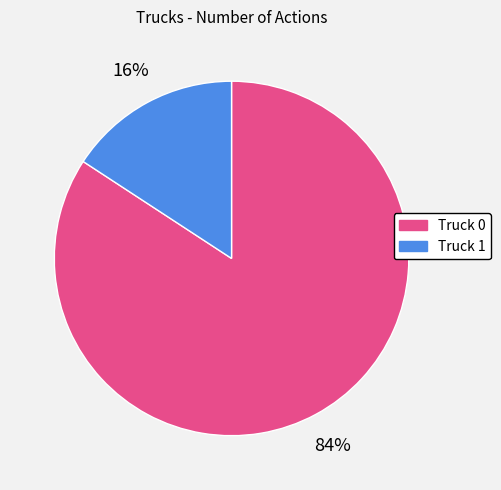

Between Truck 1 and Truck 0, which is larger?

Truck 0